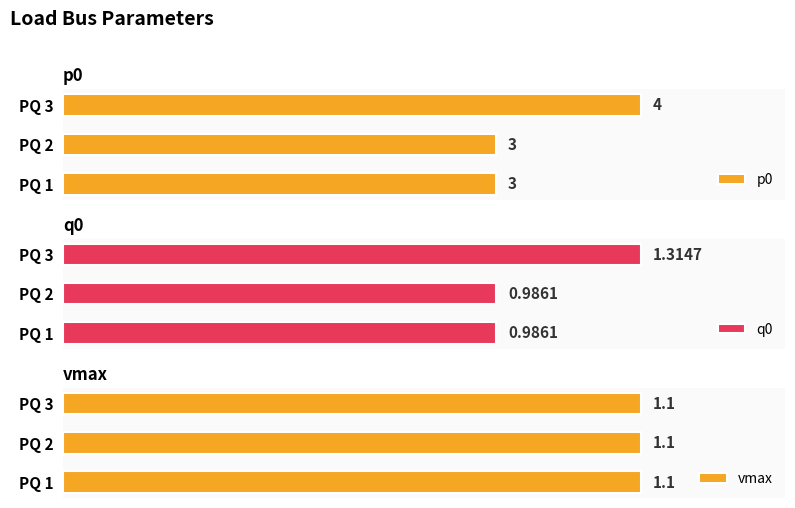

Which category has the highest value in the p0 series?

PQ 3